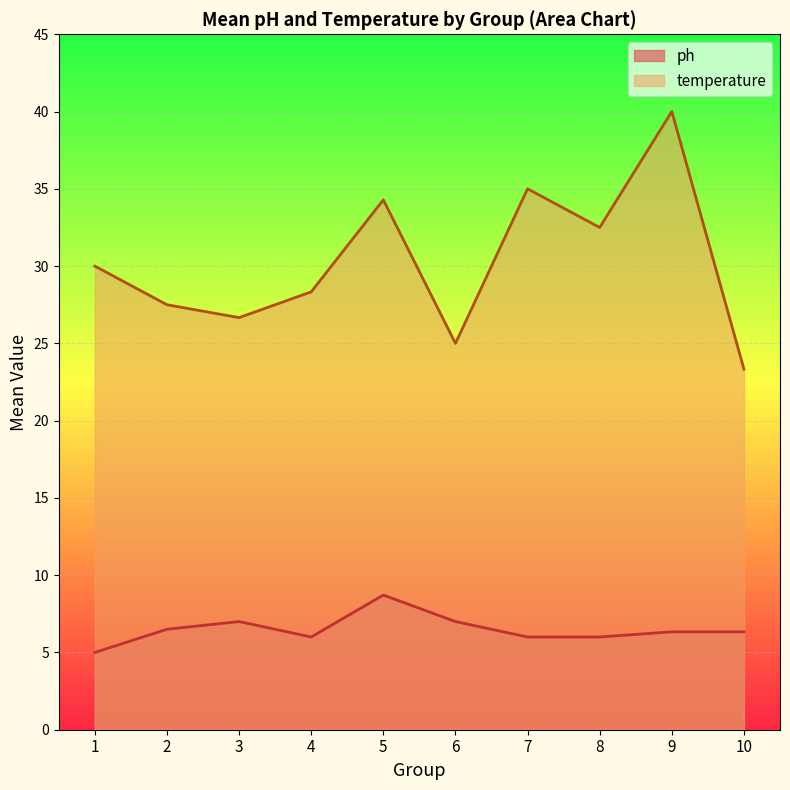

Where is the first local maximum for ph?

3